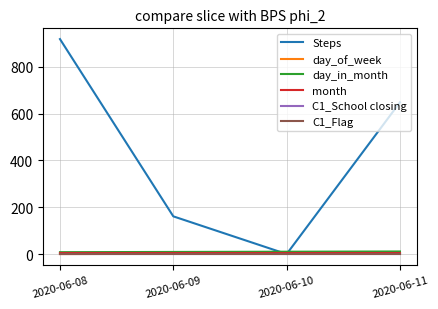

True or false: day_of_week and C1_School closing cross at least once.

False